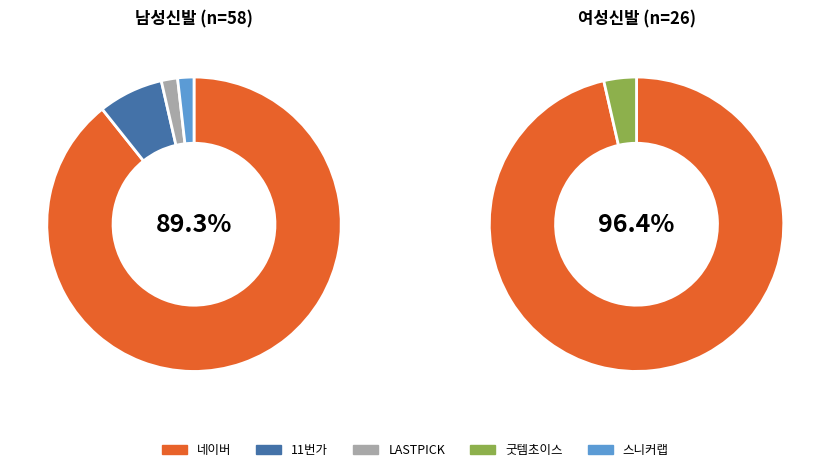

Is there any slice that represents more than half of the pie?

Yes